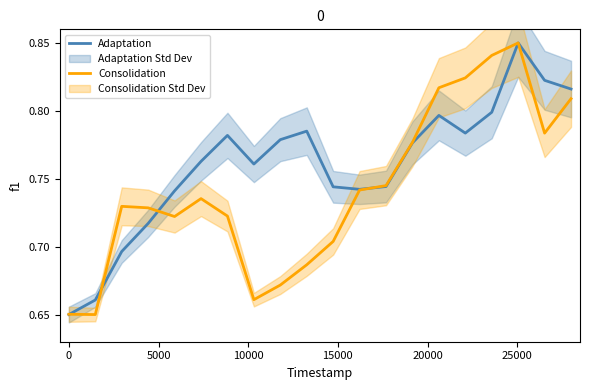

True or false: Adaptation has more than 2 points higher than both neighbors.

True